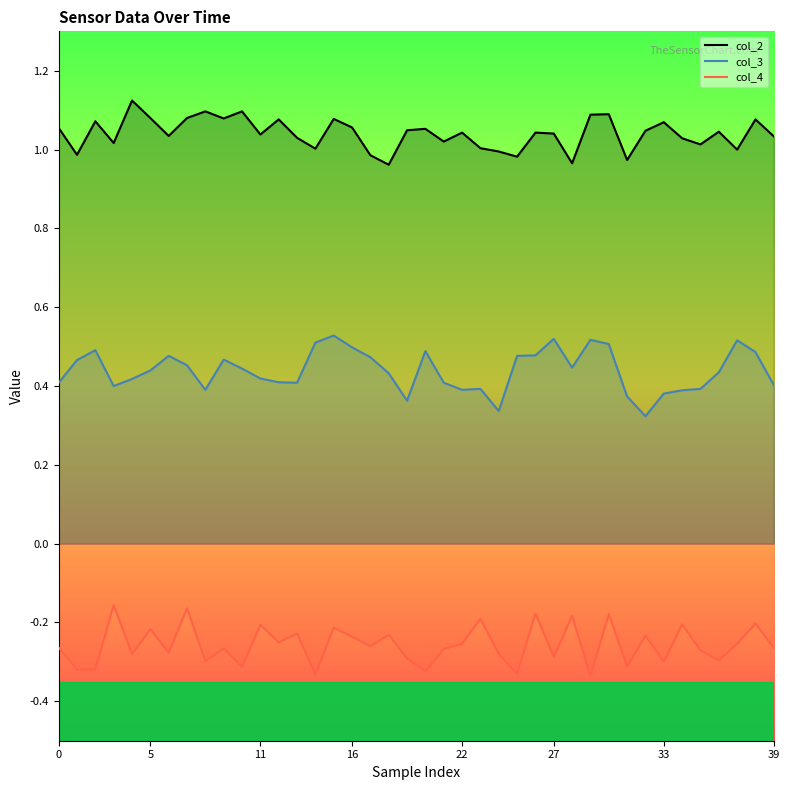

Rank the series by their maximum value, from lowest to highest.

col_4, col_3, col_2